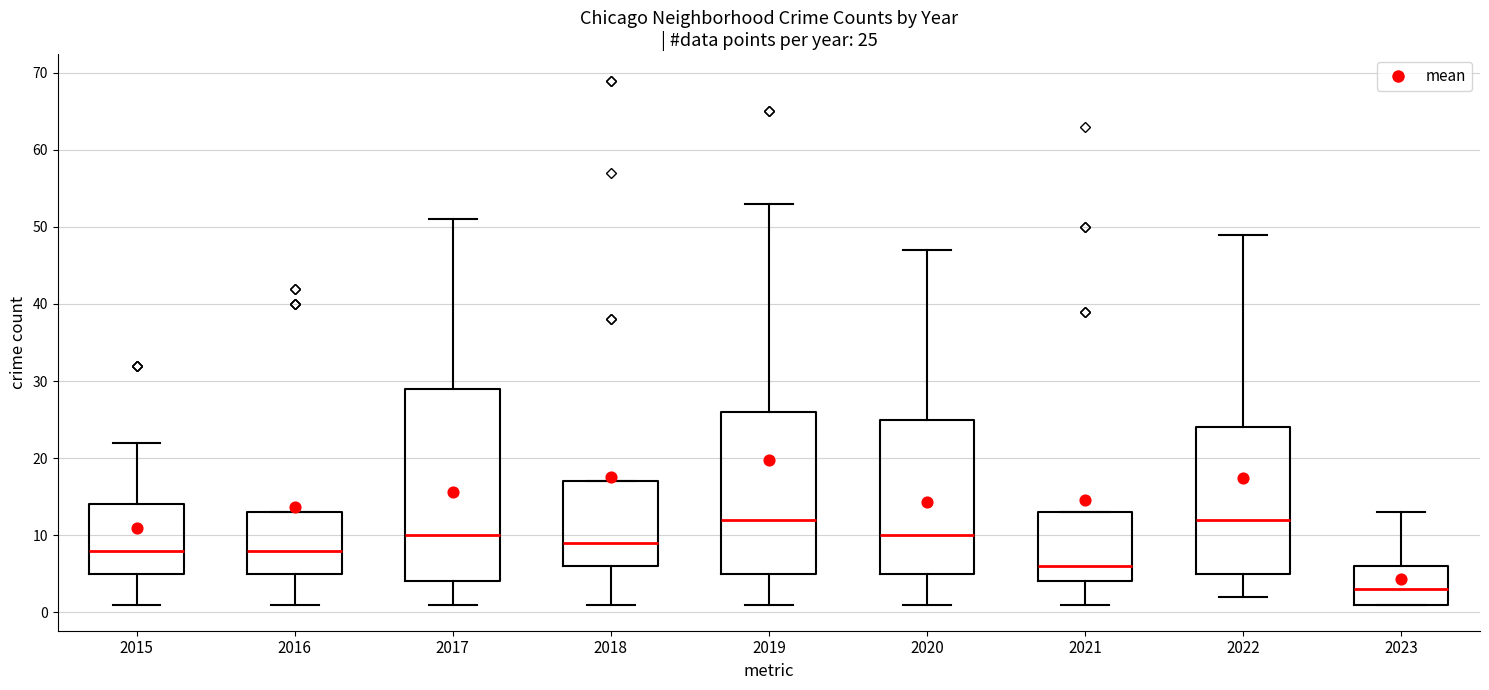

Which box has the lowest median line?

2023